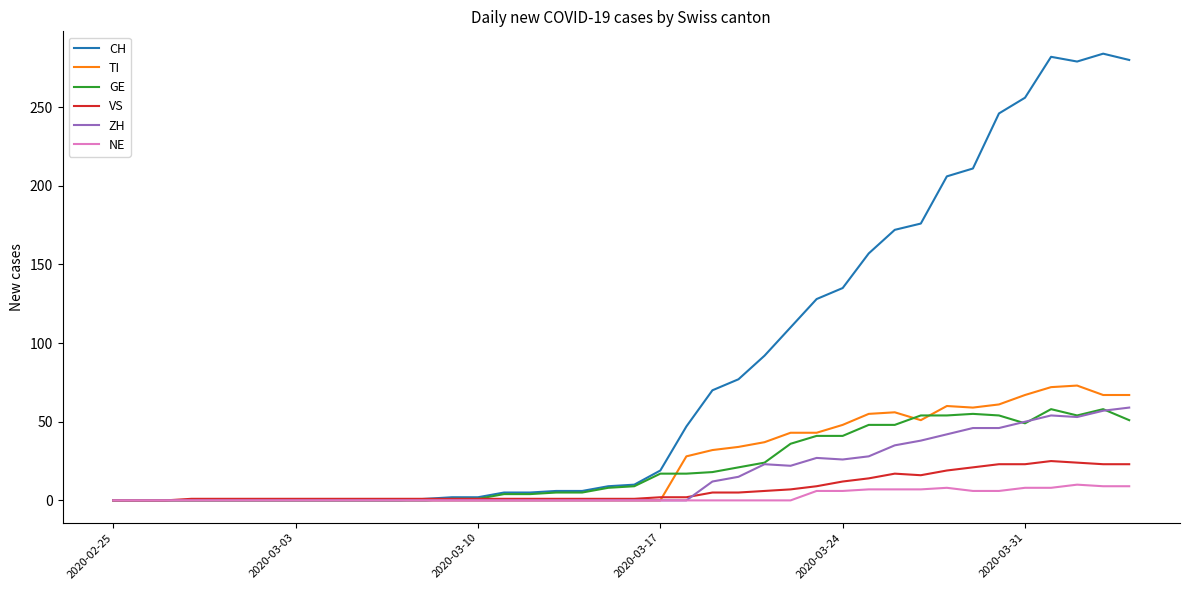

Which series has the widest spread of values?

CH